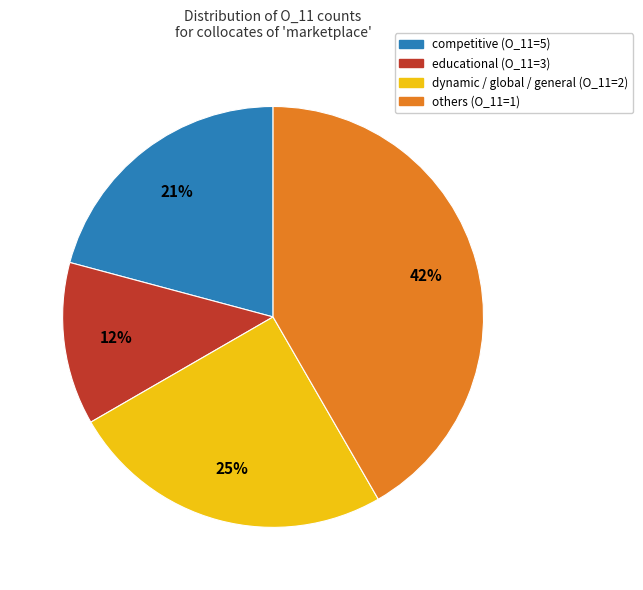

Is there a majority slice in this chart?

No